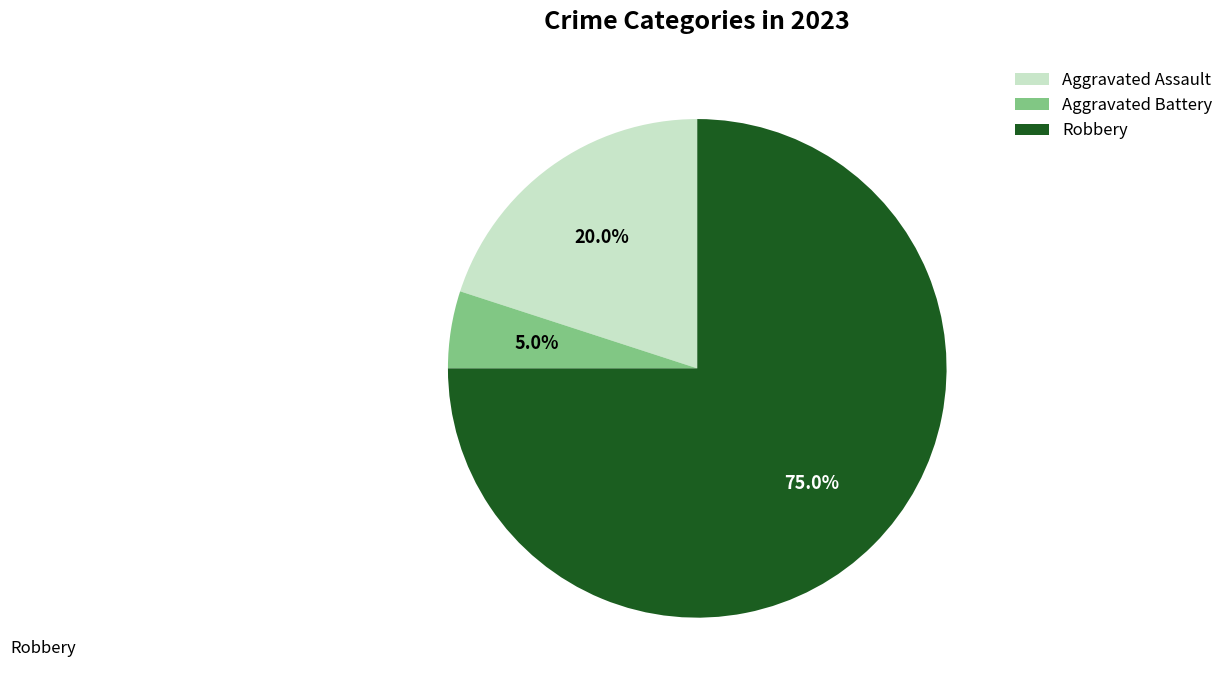

Is there a majority slice in this chart?

Yes